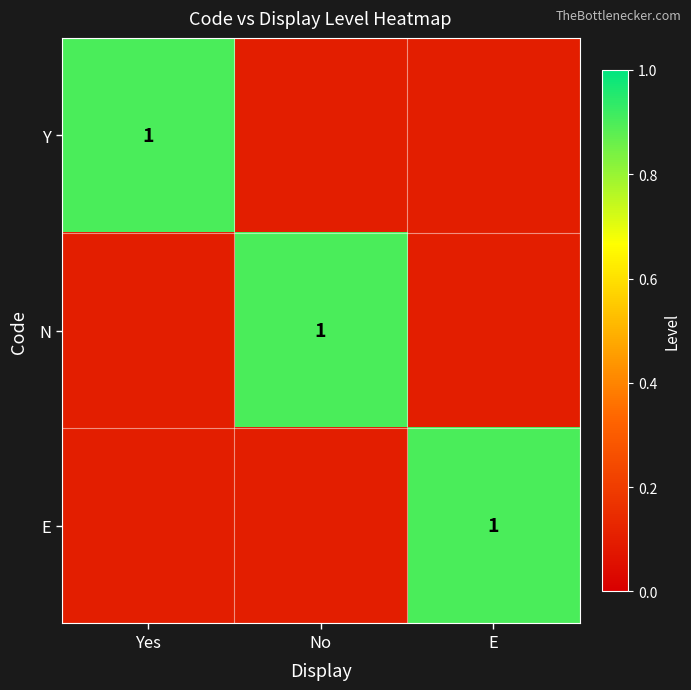

The value of Y at Yes is 0.5. True or false?

False